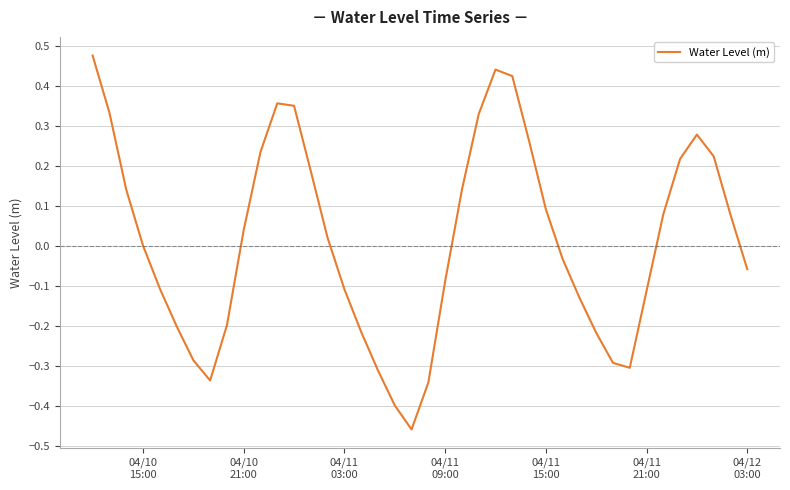

How many lines are shown in the chart?

1